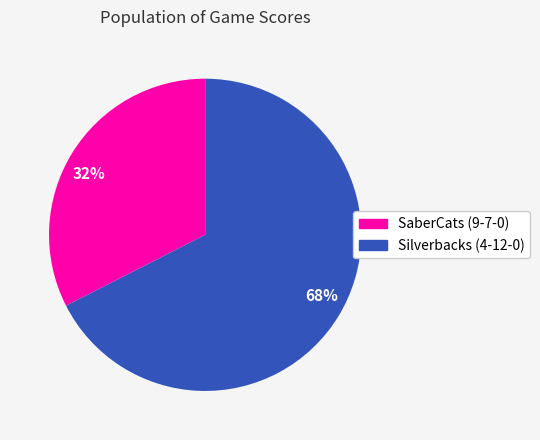

Count the number of slices in the pie.

2